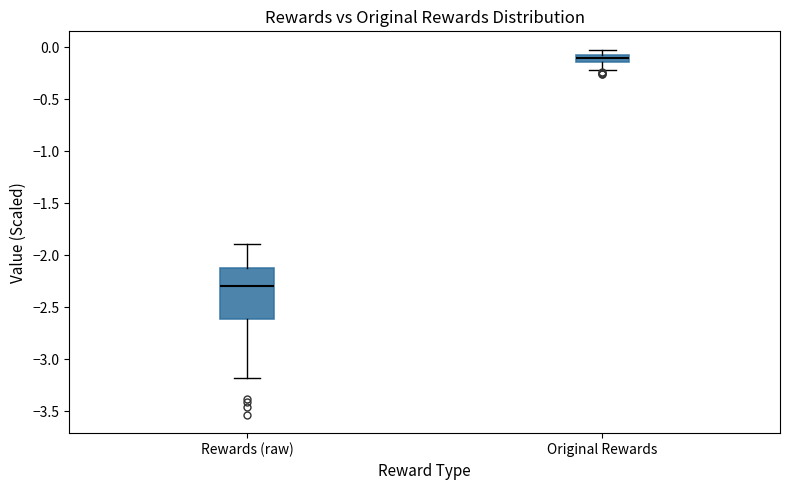

Comparing the boxes themselves (not the whiskers), which one is the tallest?

Rewards (raw)